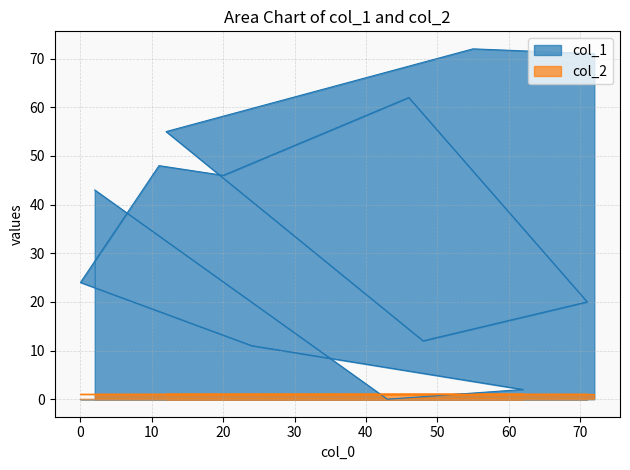

What is the approximate value at 11, to the nearest 10?

50